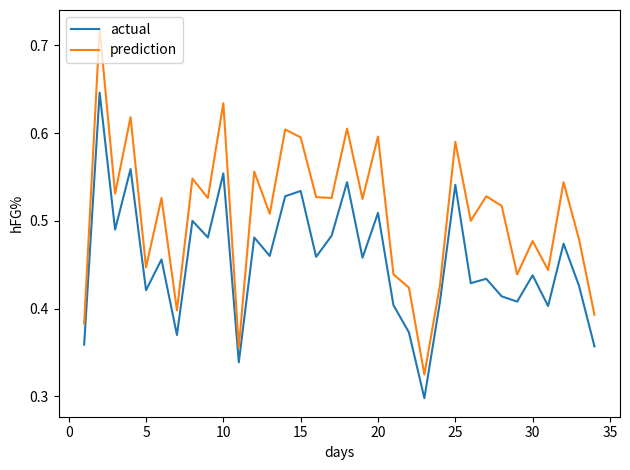

True or false: prediction and actual cross at least once.

False